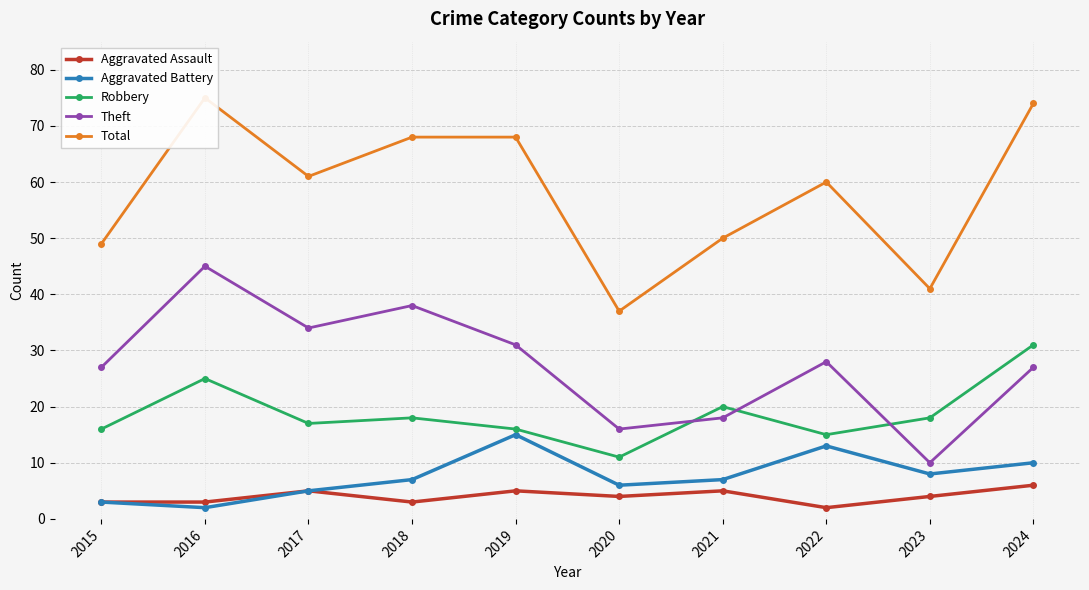

Which series has the largest range (max minus min)?

Total